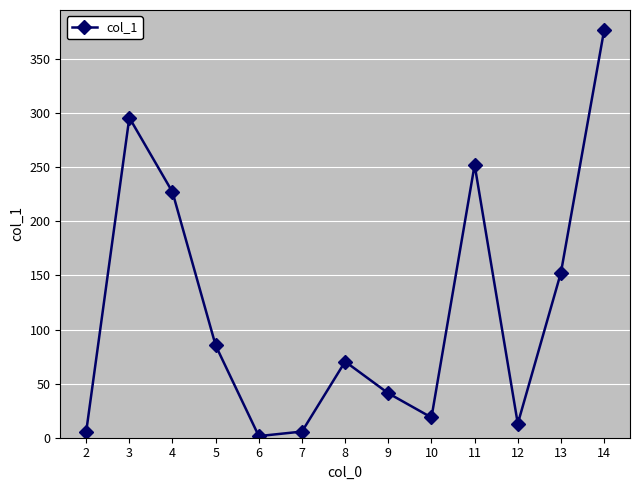

True or false: there are more than 0 points higher than both neighbors.

True